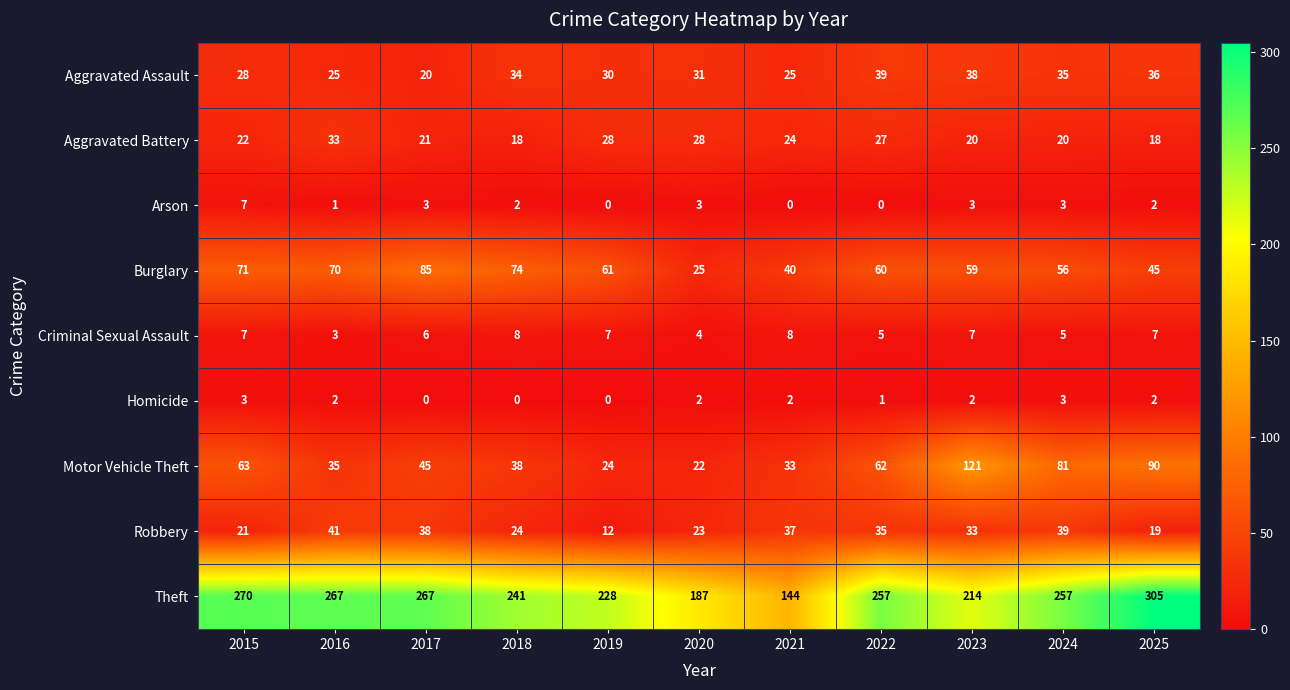

What is the average value of the Burglary series?

59